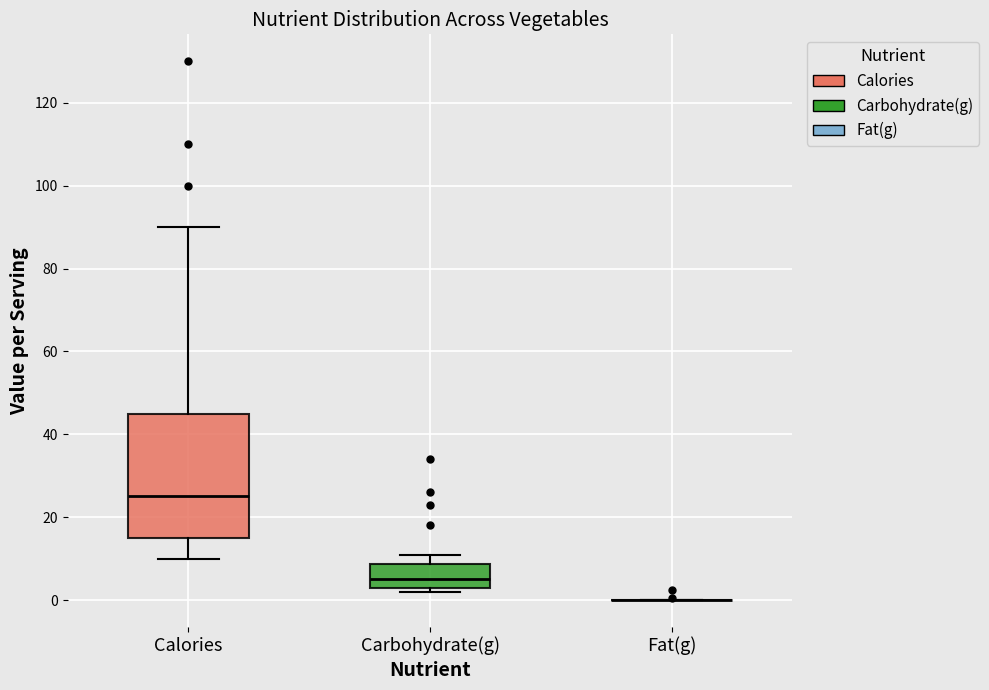

Reading left to right, transcribe this box plot: for each box, give where its median line is, the range the box spans, and where its two whiskers end, as read against the y-axis. The values are not printed on the chart, so give them approximately, as read against the axis.

Calories: median 26, box 16 to 46, whiskers 10 to 90
Carbohydrate(g): median 6, box 4 to 8, whiskers 2 to 12
Fat(g): box collapsed to a line at 0, whiskers 0 to 0